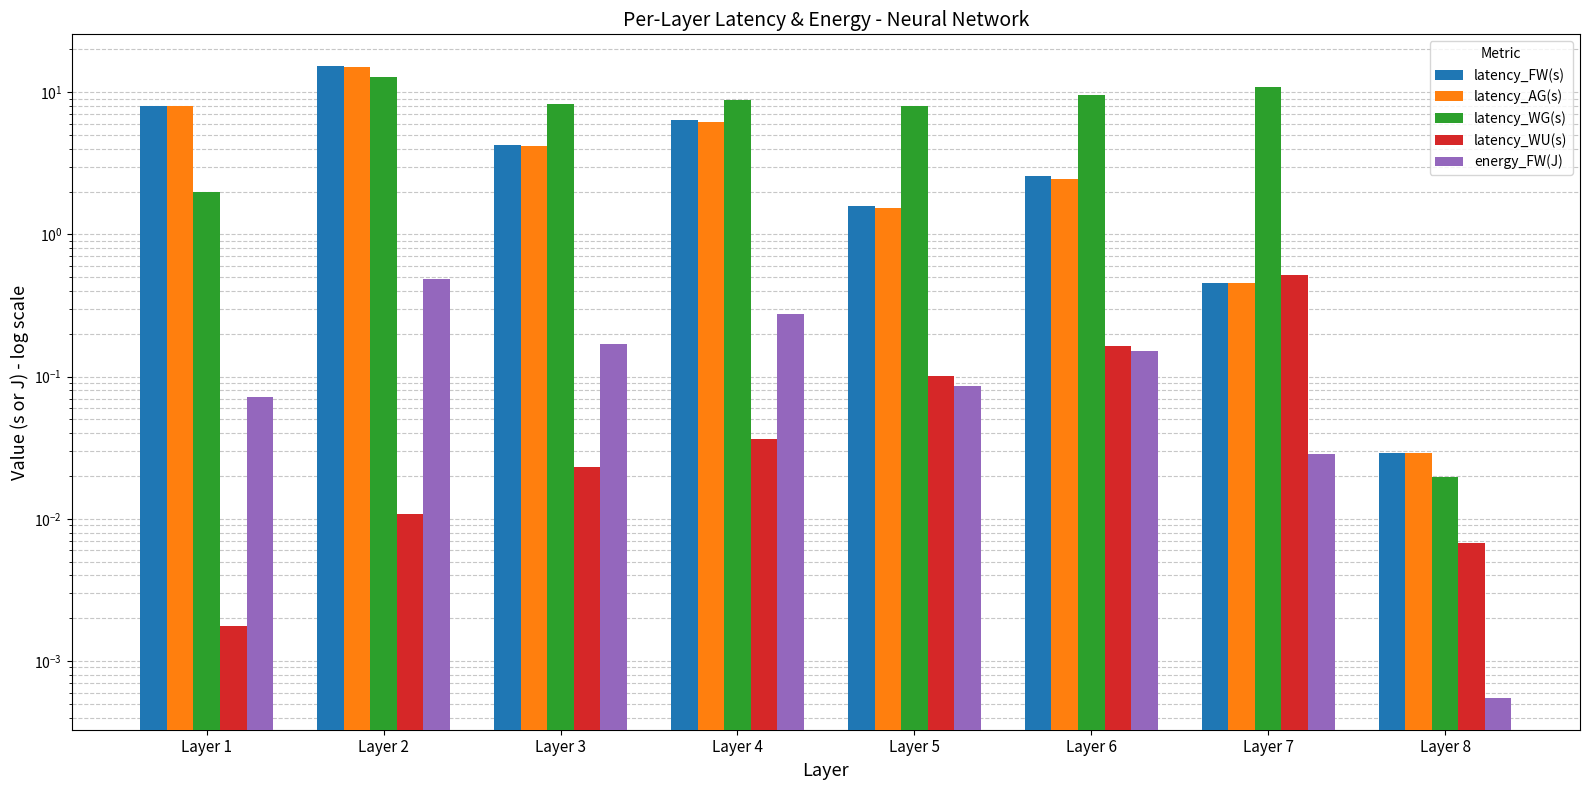

The value of latency_WU(s) at Layer 3 is 0.0. True or false?

False